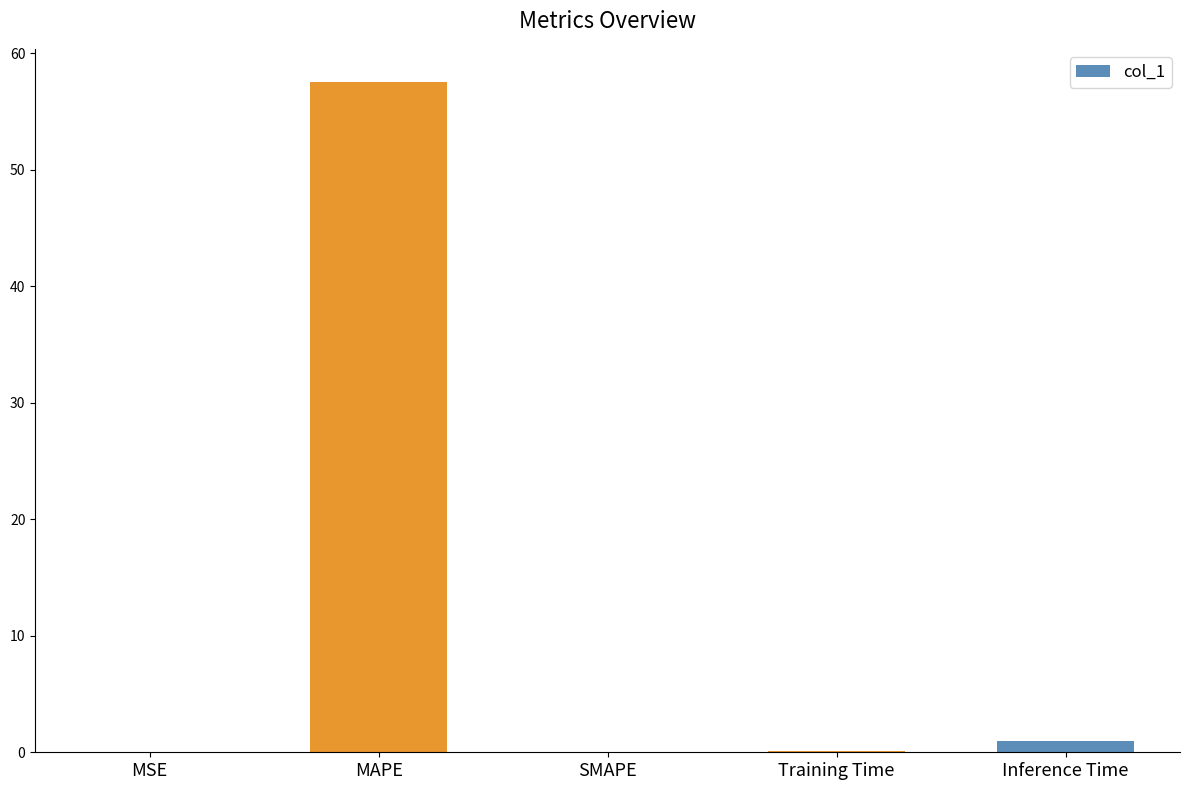

What is the sum of the values at Inference Time and MSE?

0.9